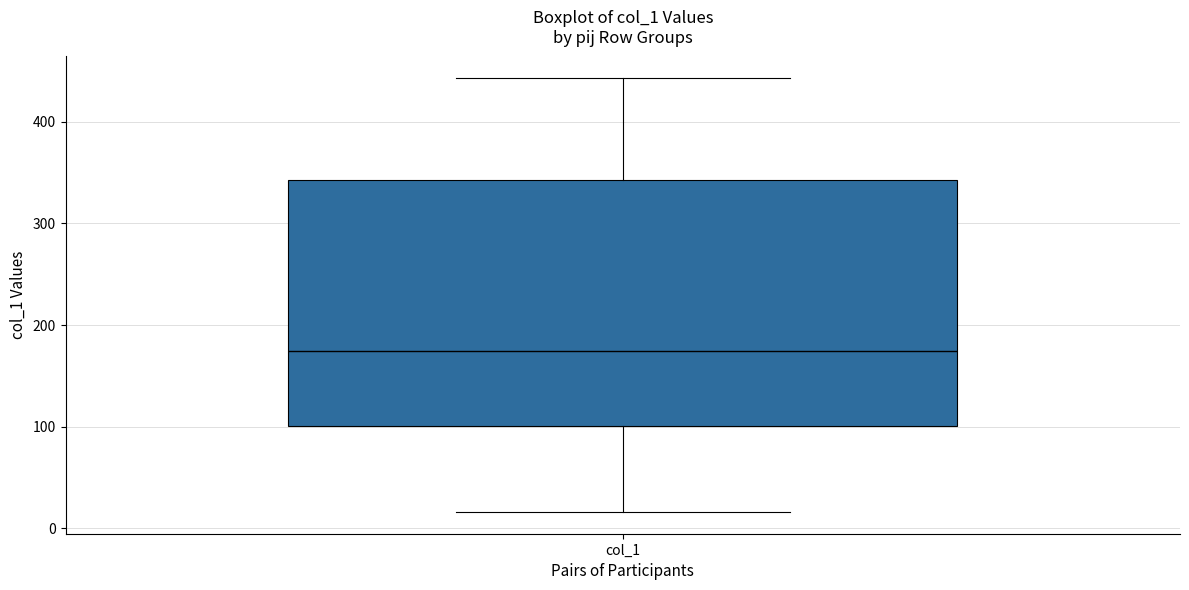

Transcribe this box plot: give where the median line is, the range the box spans, and where the two whiskers end, as read against the y-axis. The values are not printed on the chart, so give them approximately, as read against the axis.

median 170, box 100 to 340, whiskers 20 to 440